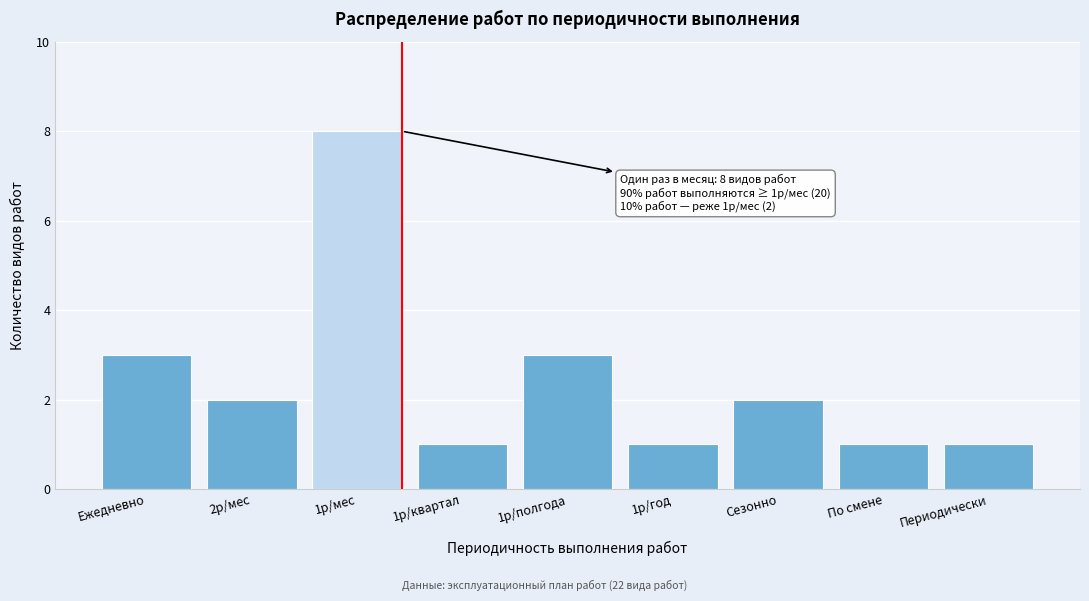

Reading left to right, transcribe all the data shown in this chart.

3	2	8	1	3	1	2	1	1